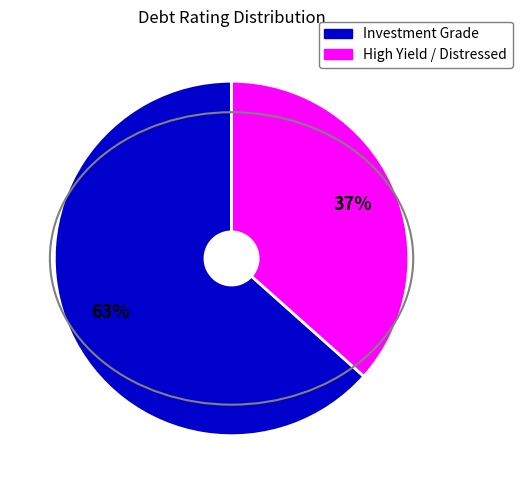

To the nearest percent, what is the average slice percentage?

50%